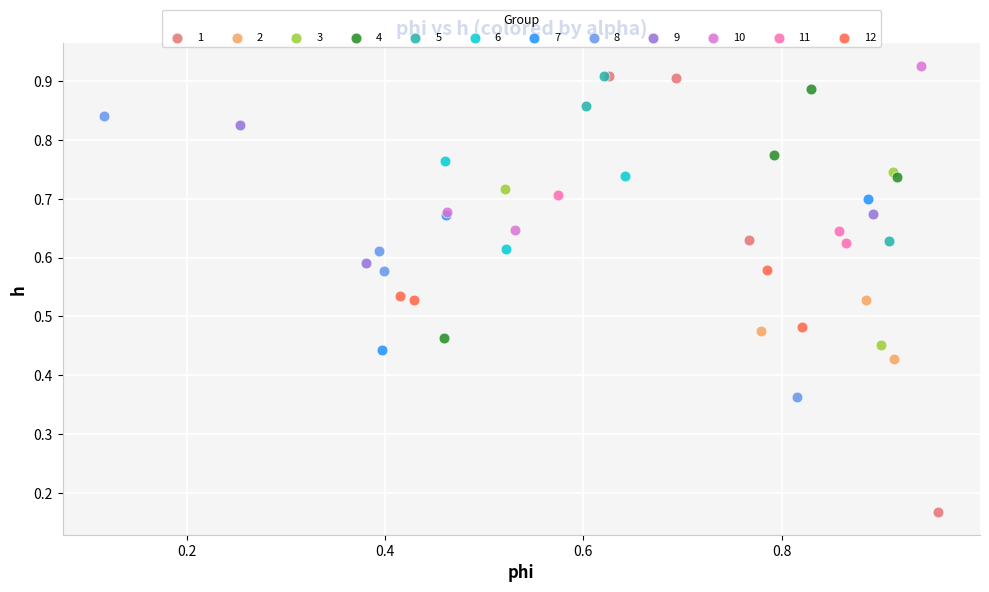

Which series reaches the minimum Y coordinate?

1